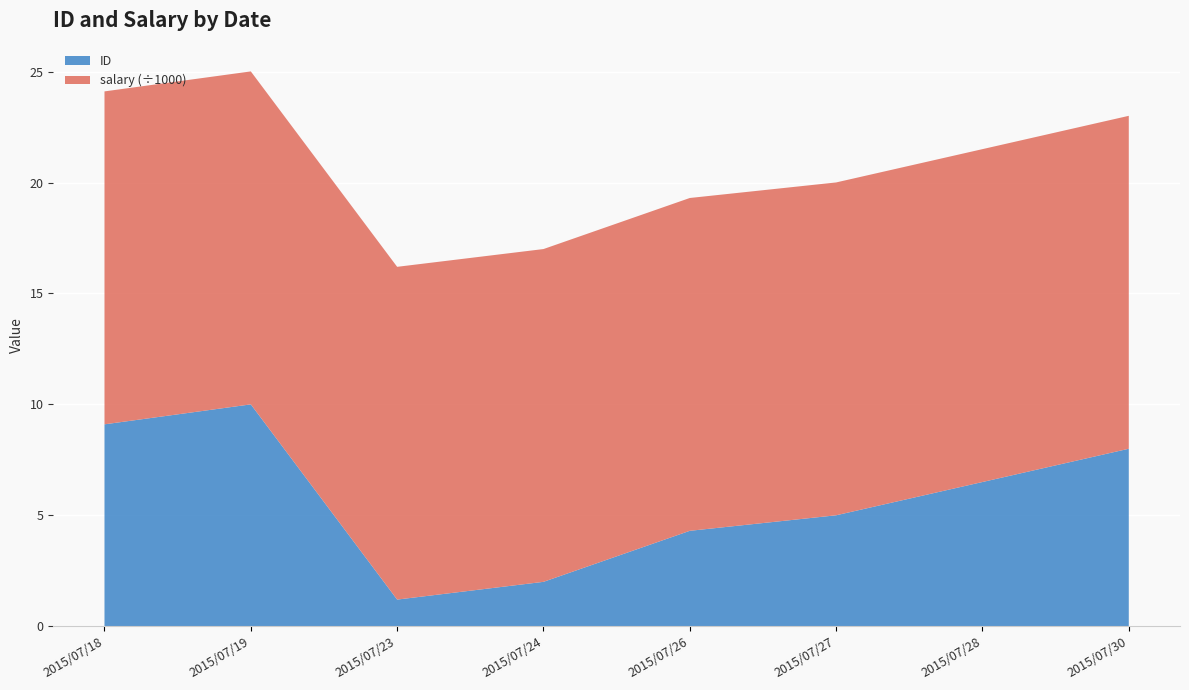

Reading left to right, what are all the values shown in this chart?

ID: 9.1	10.0	1.2	2.0	4.3	5.0	6.5	8.0
salary: 15008.0	15009.0	15000.0	15001.0	15003.0	15004.0	15005.0	15007.0